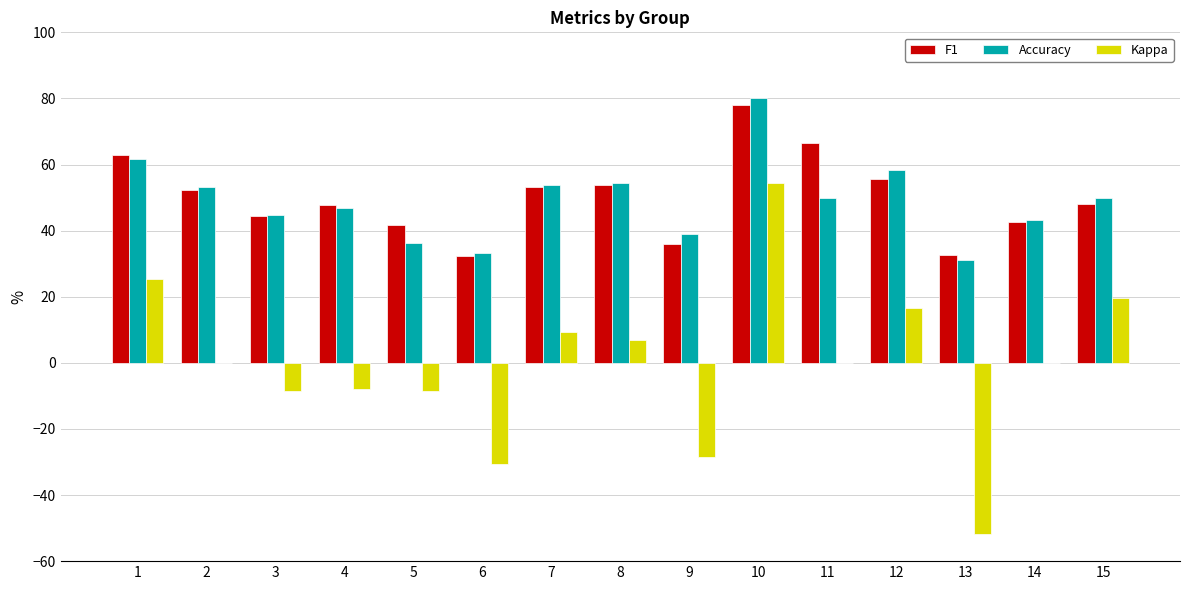

What is the sum of the Kappa values at 11 and 9?

-28.6